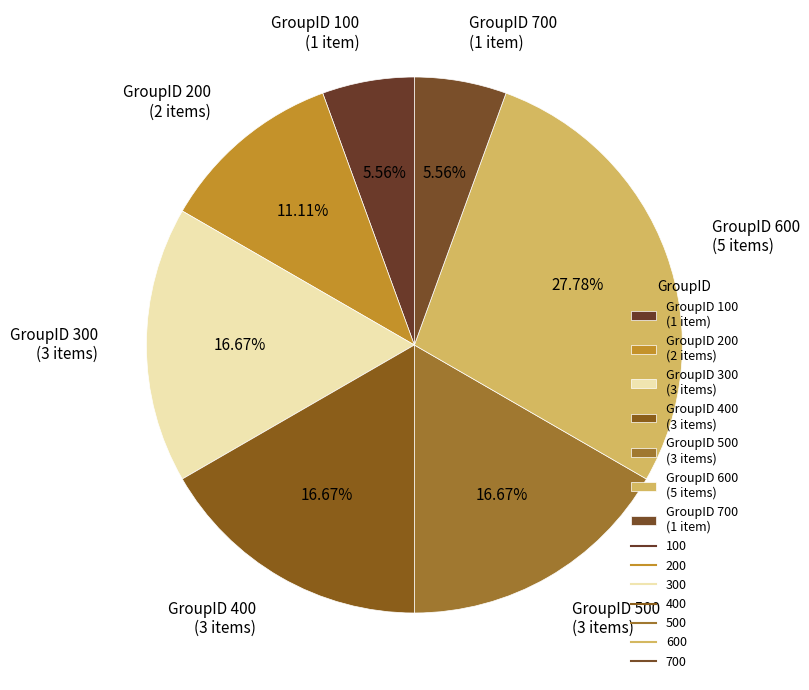

How many segments does this pie chart have?

7